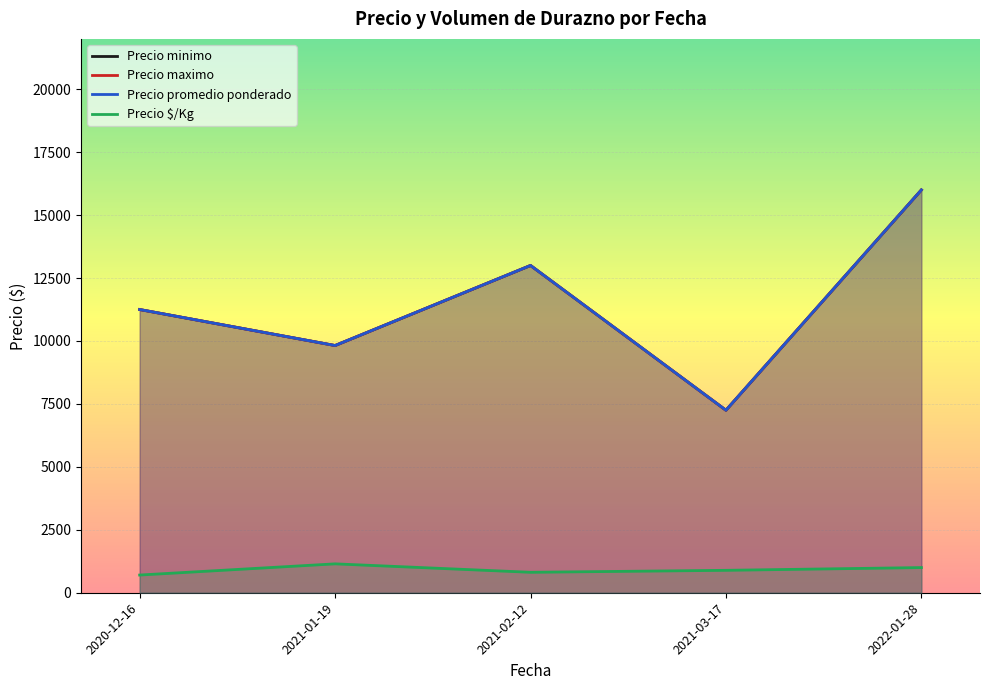

How many lines are shown in the chart?

4